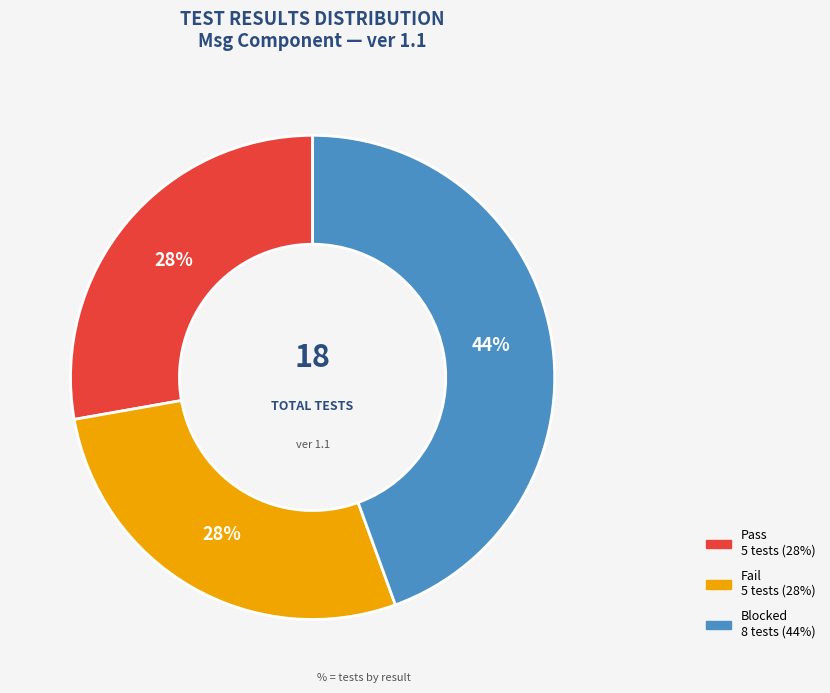

How many segments does this pie chart have?

3